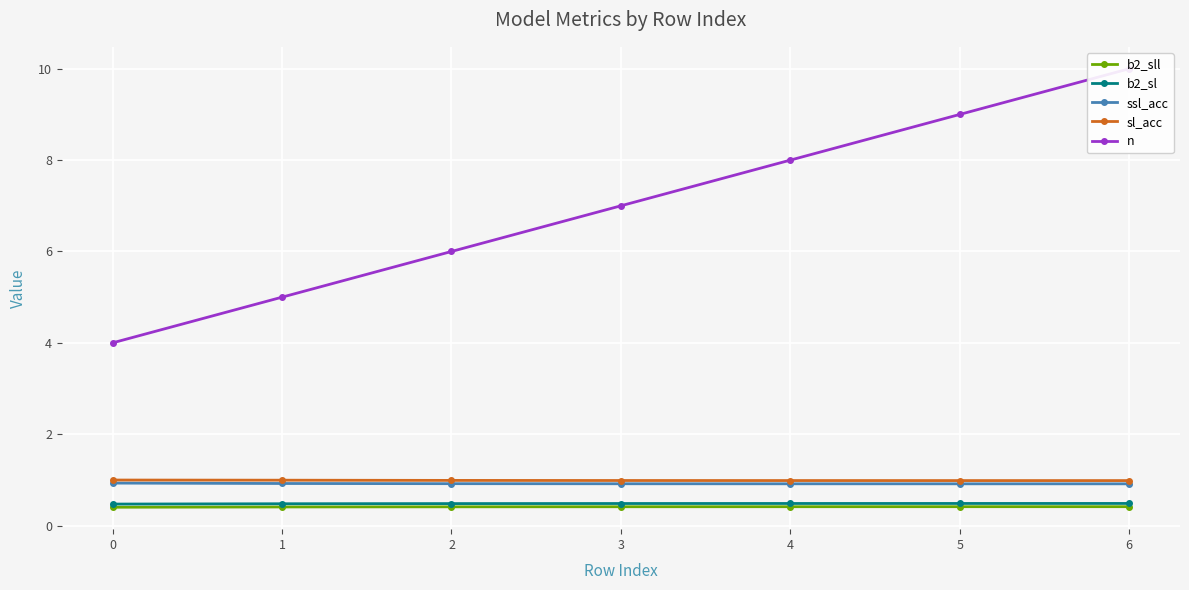

How many distinct data groups are displayed?

5